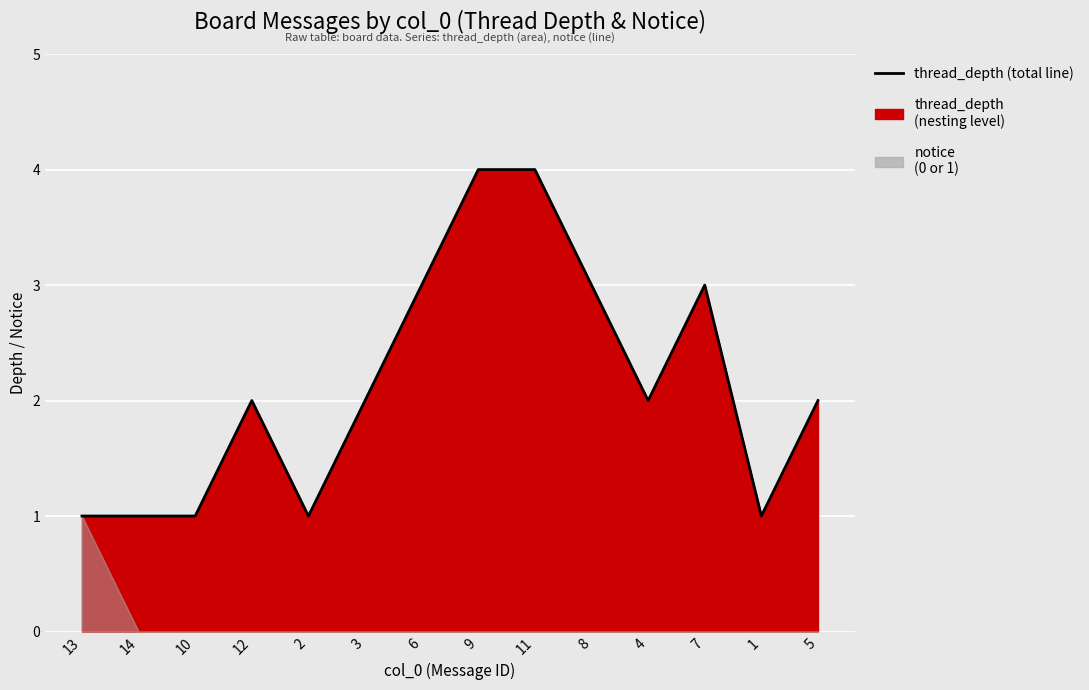

Count the number of categories in the chart.

14